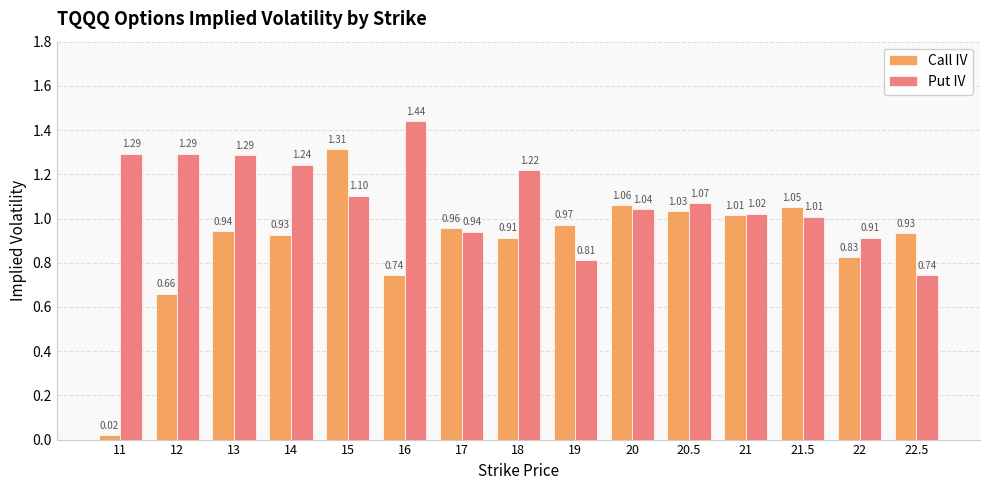

What position from the left is 20?

10